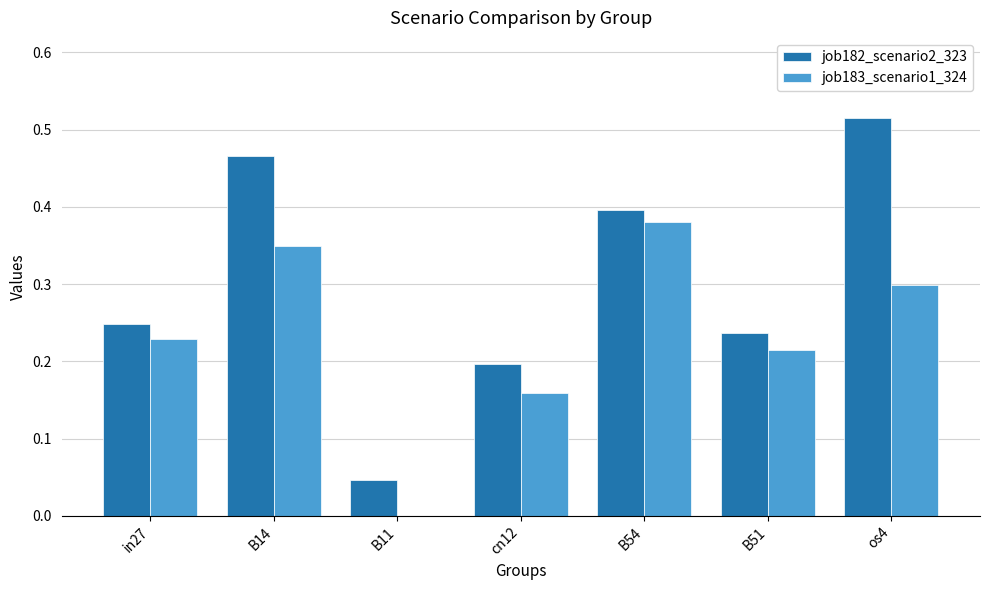

Count the number of data series in this chart.

2